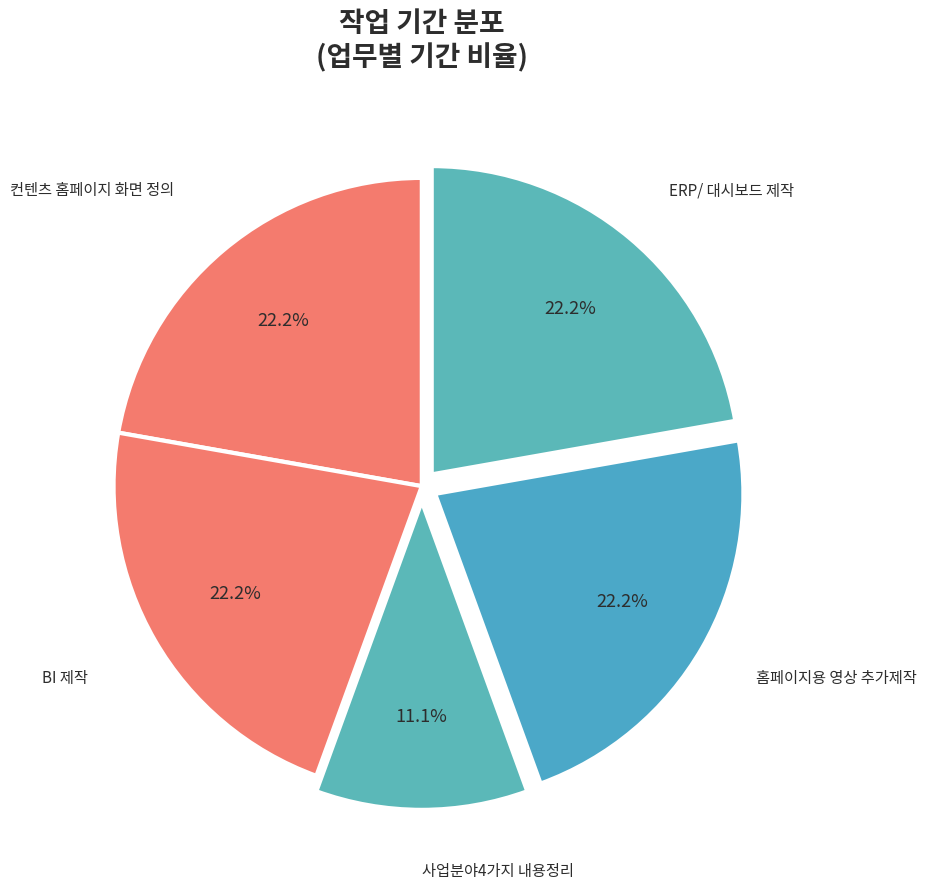

How many slices are in this pie chart?

5